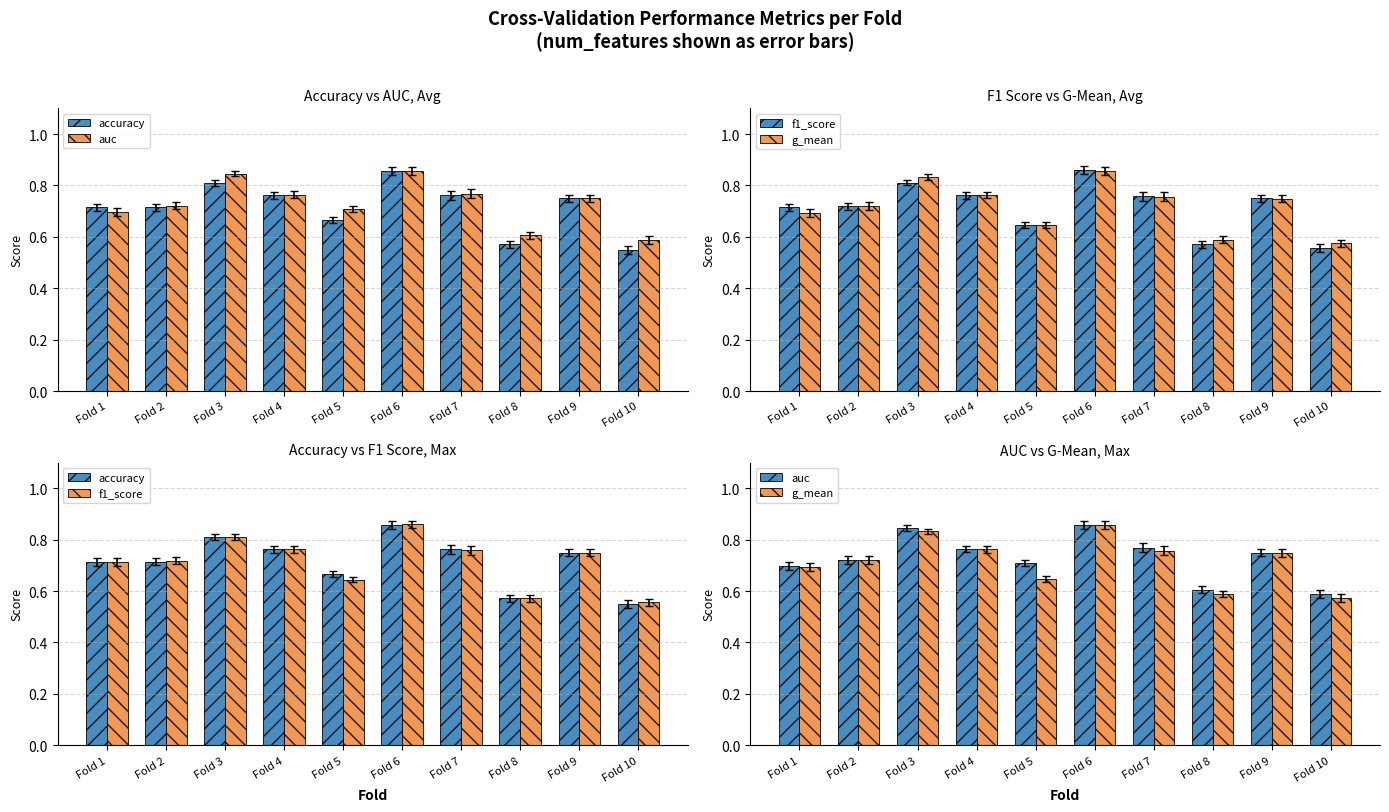

What is the difference between the maximum and second lowest values in the accuracy series?

0.3